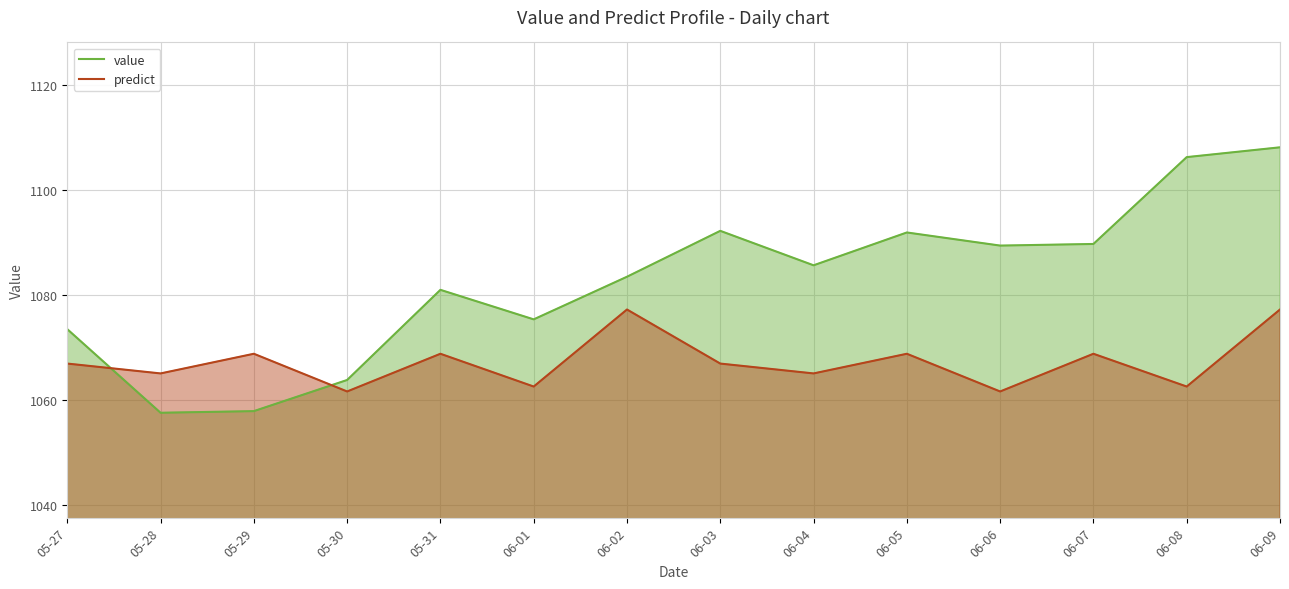

True or false: value has a value of 1739.9 at 05-27.

False